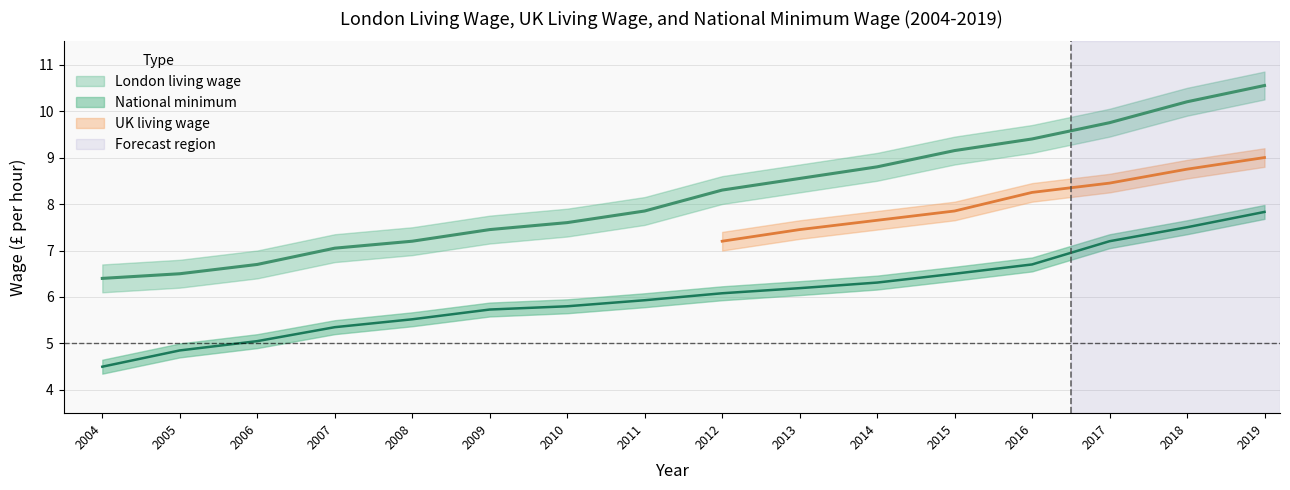

Where does the National minimum series first go above 6?

2012